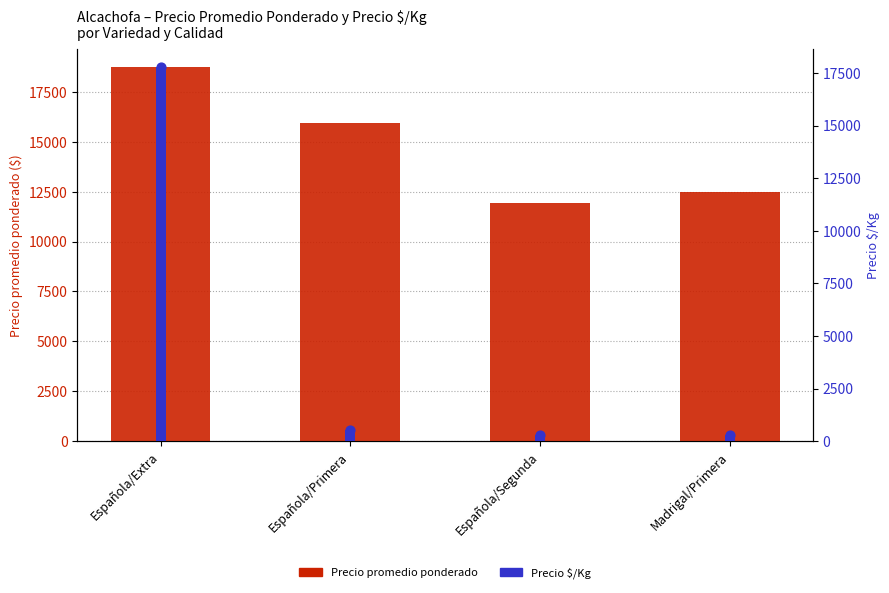

Which series contains the highest Y value?

Precio promedio ponderado